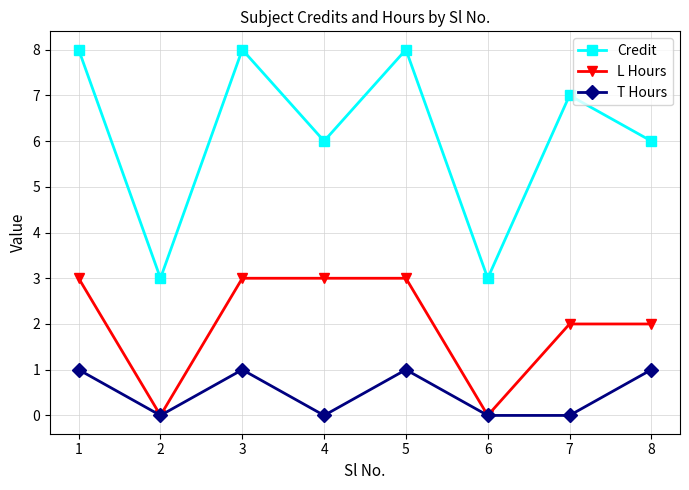

At how many categories does at least one series exceed 5?

6